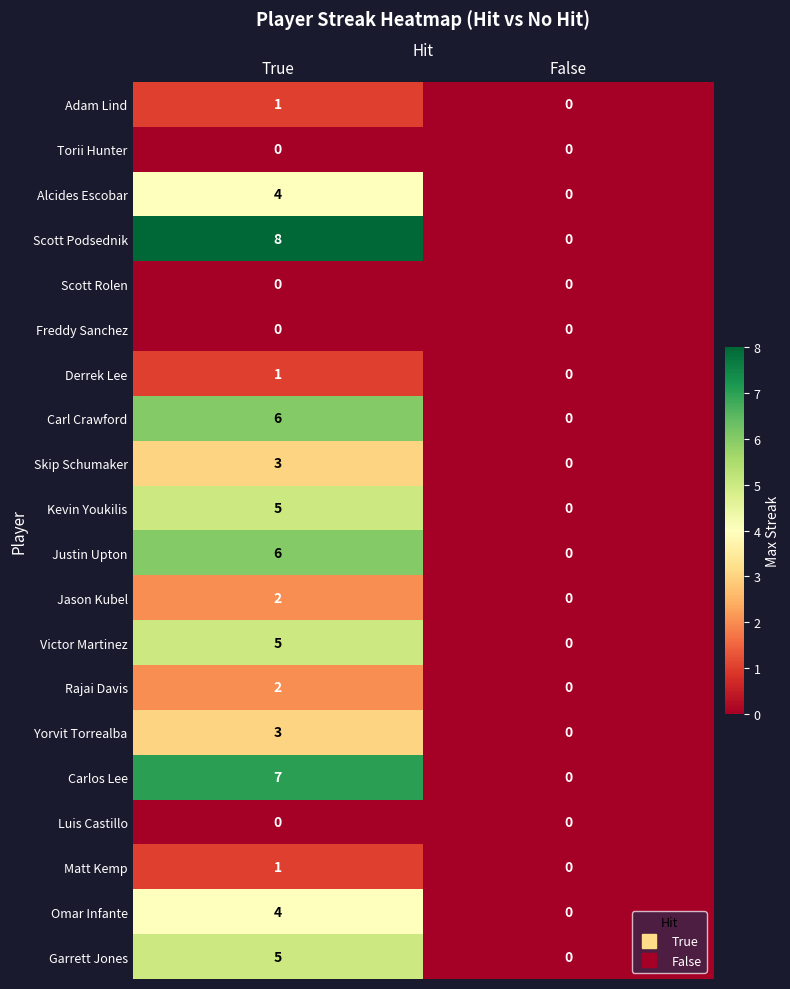

List the labels in order of Kevin Youkilis value, largest first.

True, False